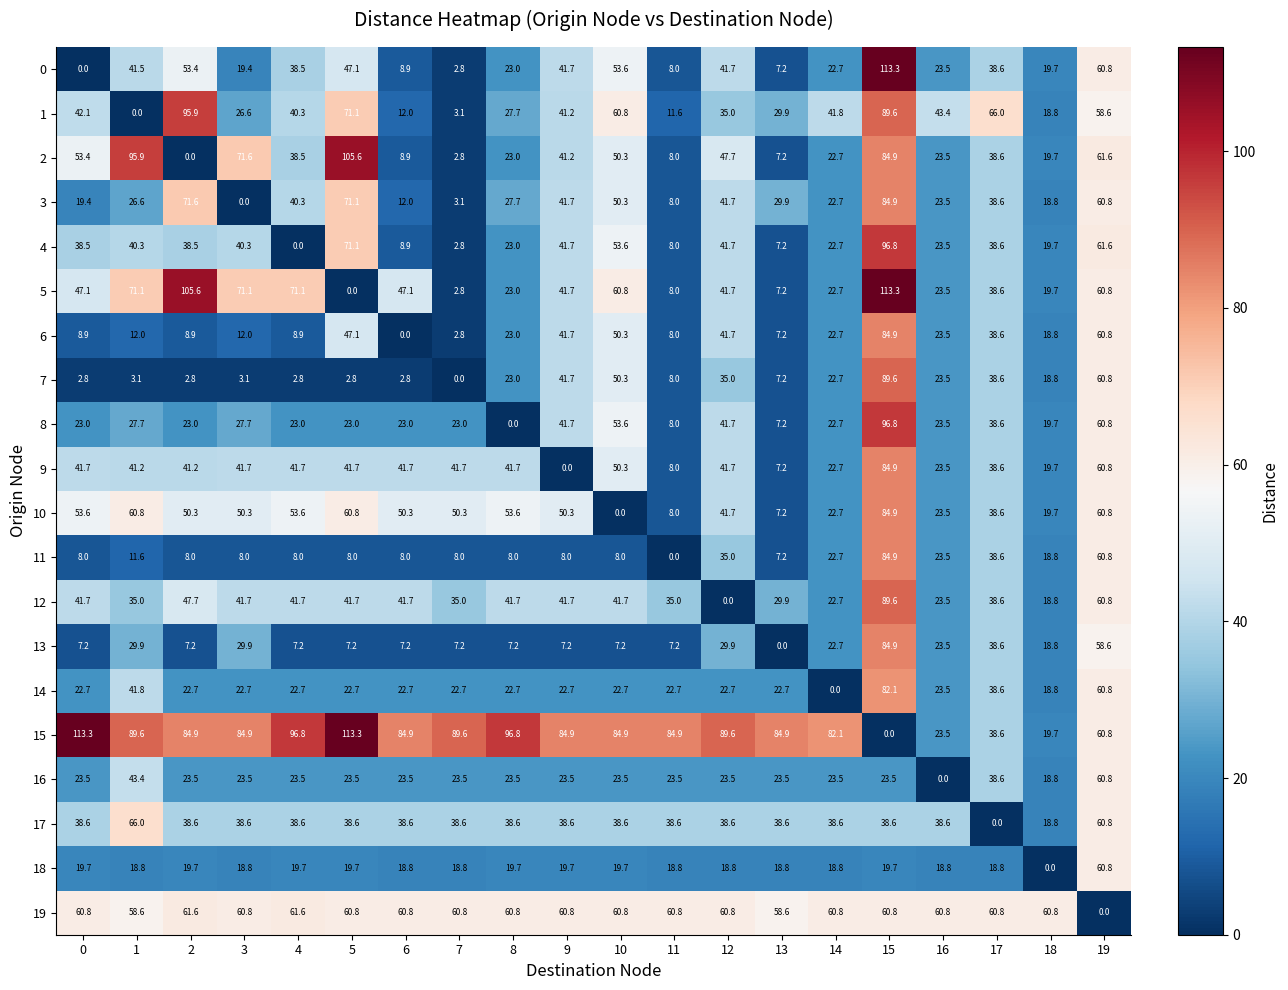

What is the total value across all series at 17?

763.2